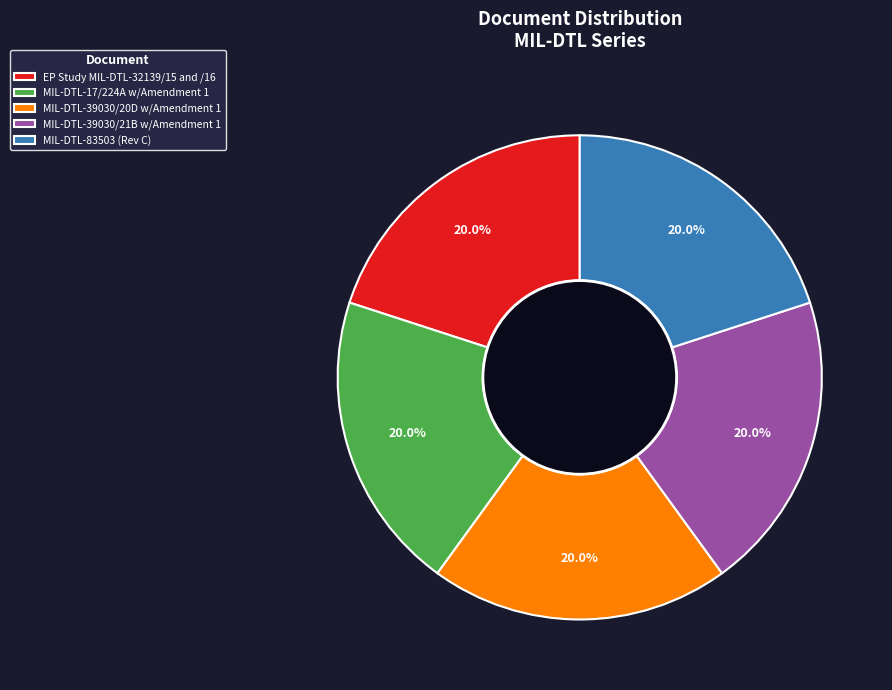

What is the ratio of the value at MIL-DTL-17/224A w/Amendment 1 to the value at MIL-DTL-39030/20D w/Amendment 1?

1.0